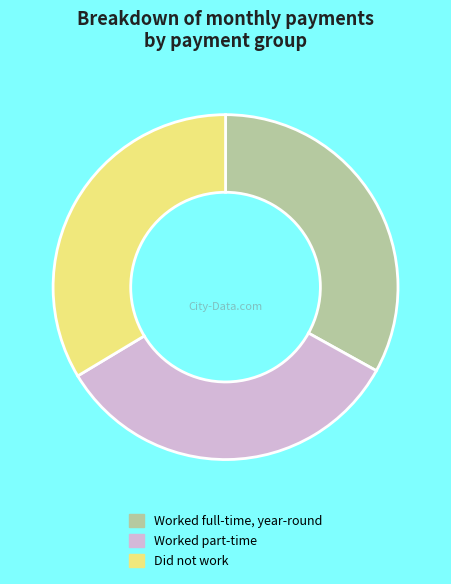

What is the ratio of the value at Worked full-time, year-round to the value at Worked part-time?

1.0